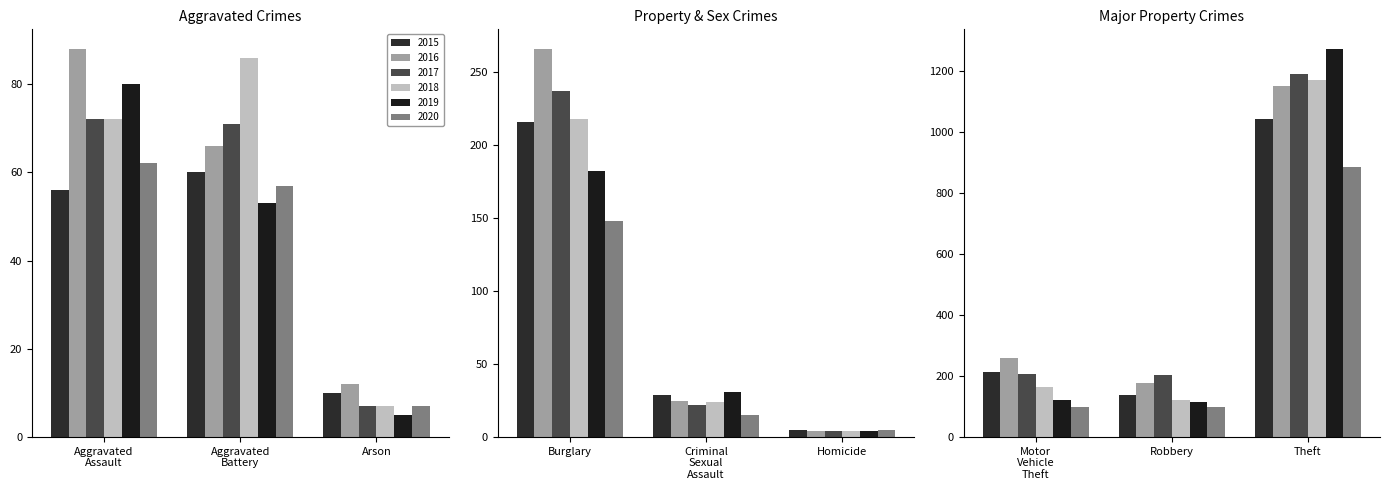

Where is 2016 nearest to the value 577?

Burglary